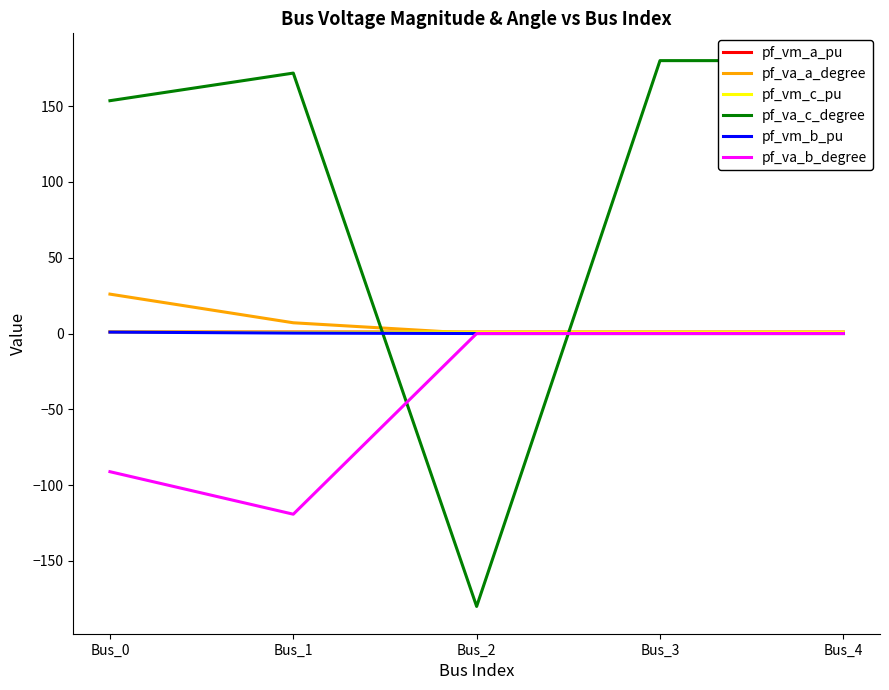

Which category has the highest value in the pf_vm_b_pu series?

Bus_0